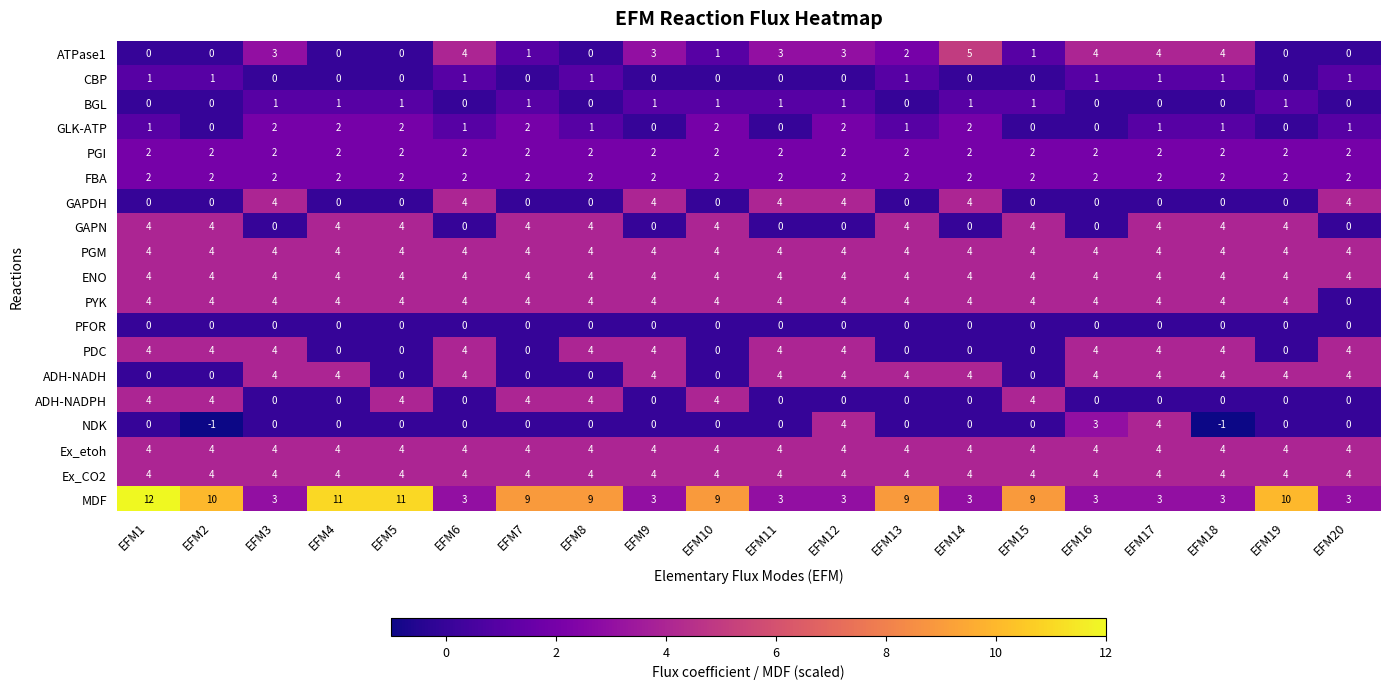

At which category is the sum across all series the highest?

EFM1